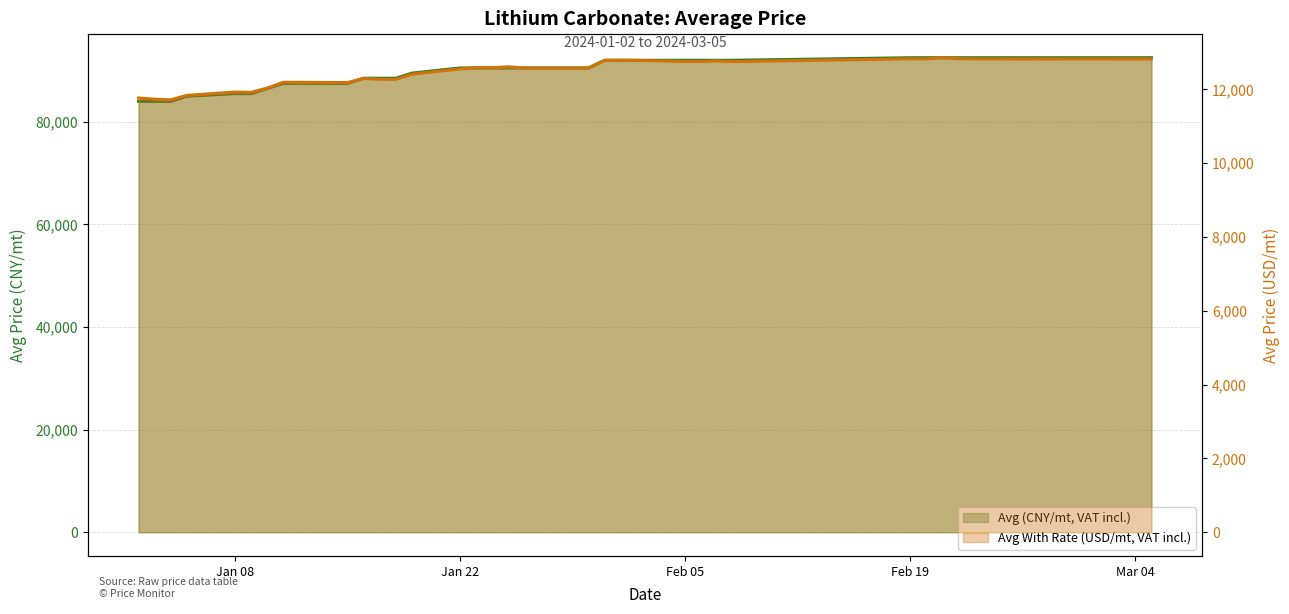

Read the Avg (CNY/mt, VAT incl.) value at Mar 04.

92500.0